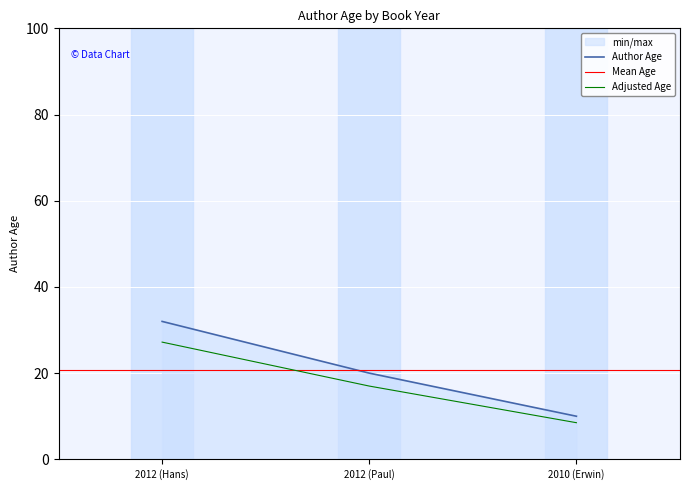

True or false: Adjusted Age has a value of 37.3 at 2012 (Hans).

False